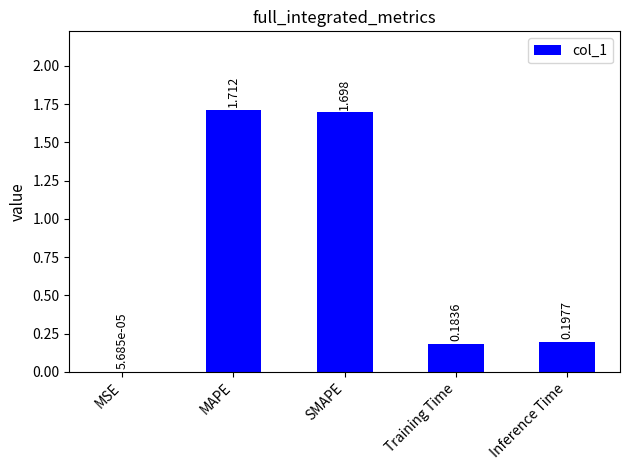

The chart shows a value of 0.3 at Inference Time. True or false?

False